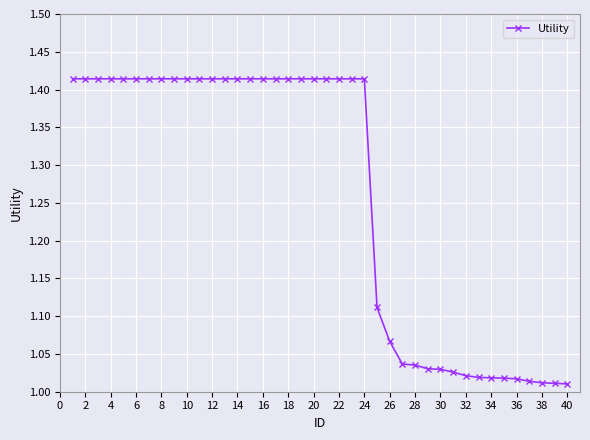

What is the average value?

1.3